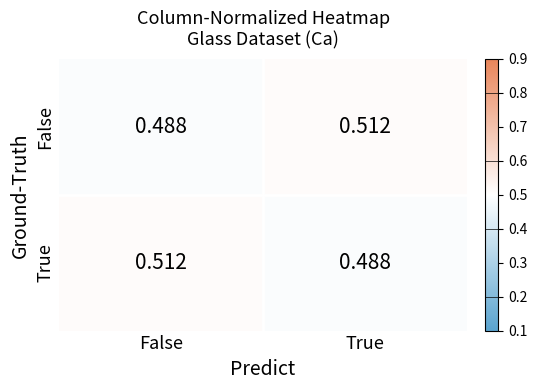

Rank the categories by True value from highest to lowest.

False, True